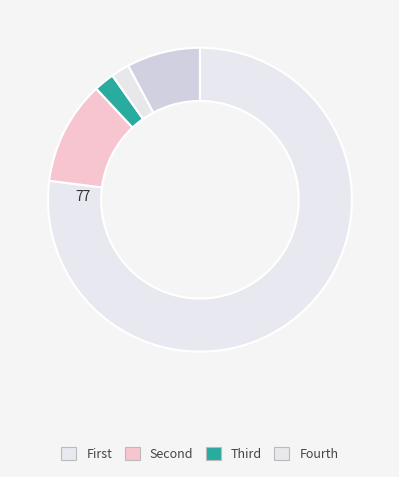

How many segments does this pie chart have?

5